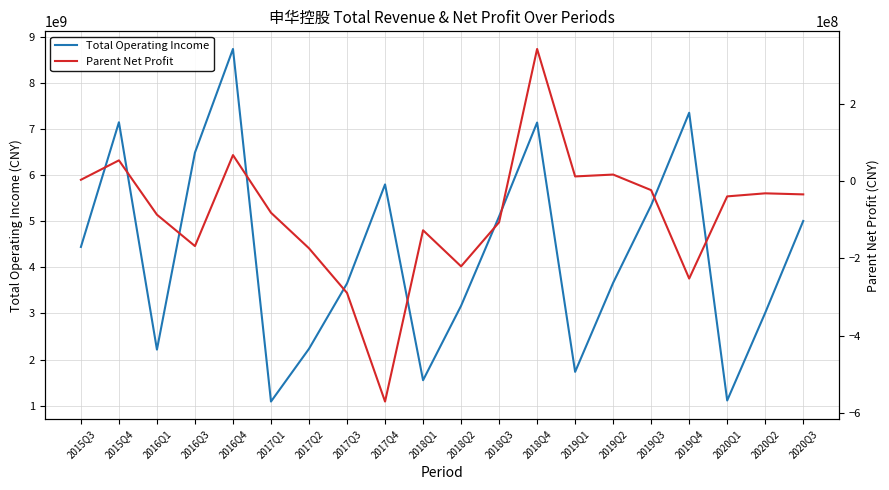

What is the average value of the Parent Net Profit series?

-86170619.1